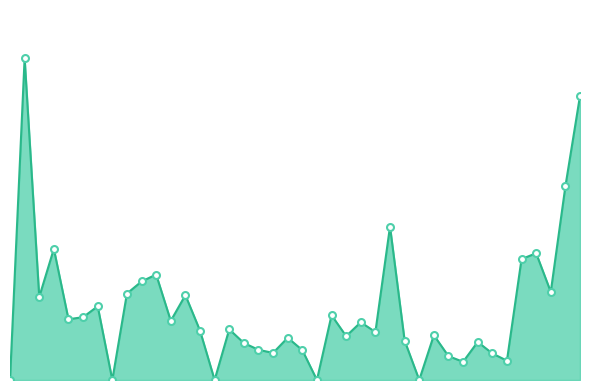

Reading right to left, transcribe all the data shown in this chart.

343730	234275	106544	153318	146330	23379	32131	46029	22012	28862	54181	0	47631	185646	58036	69869	53052	78379	0	36145	51120	32760	36547	44743	61308	0	59738	102645	71568	127577	119189	104573	0	89183	75994	73501	158635	100437	389237	0